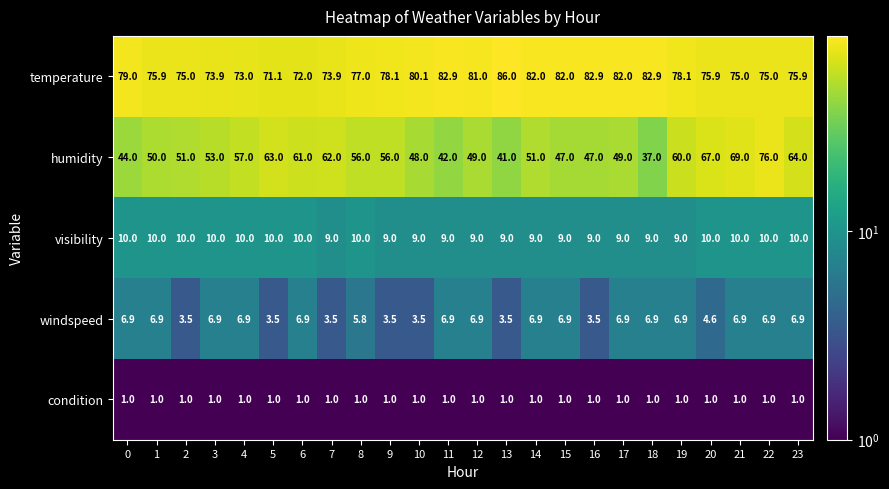

How many data points does each series have?

24